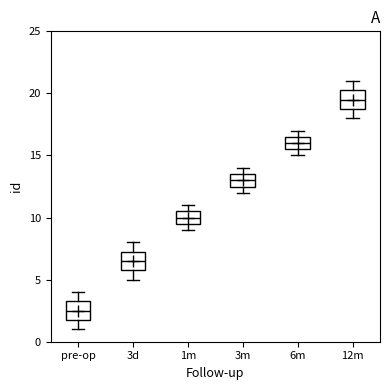

Reading left to right, read every box against the y-axis: the position of its median line, the range the box covers, and the ends of its whiskers. The values are not printed on the chart, so give them approximately, as read against the axis.

pre-op: median 2.5, box 2.0 to 3.5, whiskers 1.0 to 4.0
3d: median 6.5, box 6.0 to 7.5, whiskers 5.0 to 8.0
1m: median 10.0, box 9.5 to 10.5, whiskers 9.0 to 11.0
3m: median 13.0, box 12.5 to 13.5, whiskers 12.0 to 14.0
6m: median 16.0, box 15.5 to 16.5, whiskers 15.0 to 17.0
12m: median 19.5, box 19.0 to 20.5, whiskers 18.0 to 21.0